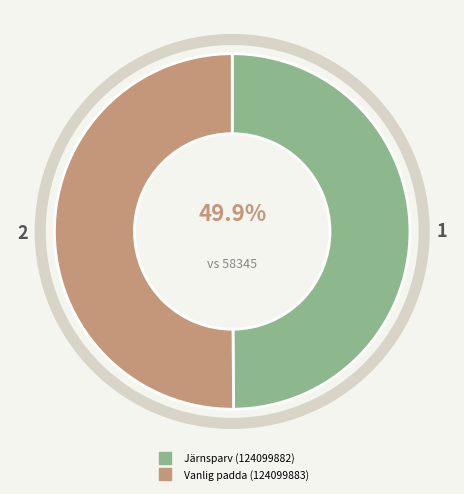

Combined, do Järnsparv (124099882) and Vanlig padda (124099883) account for over 50%?

Yes